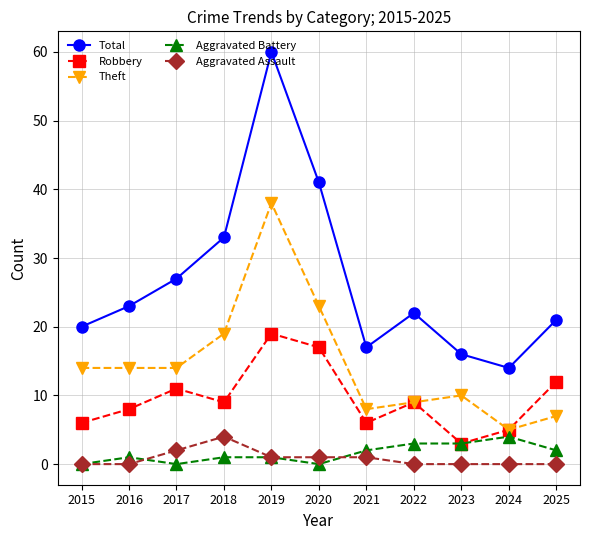

How many interior local peaks does the Total series have?

2